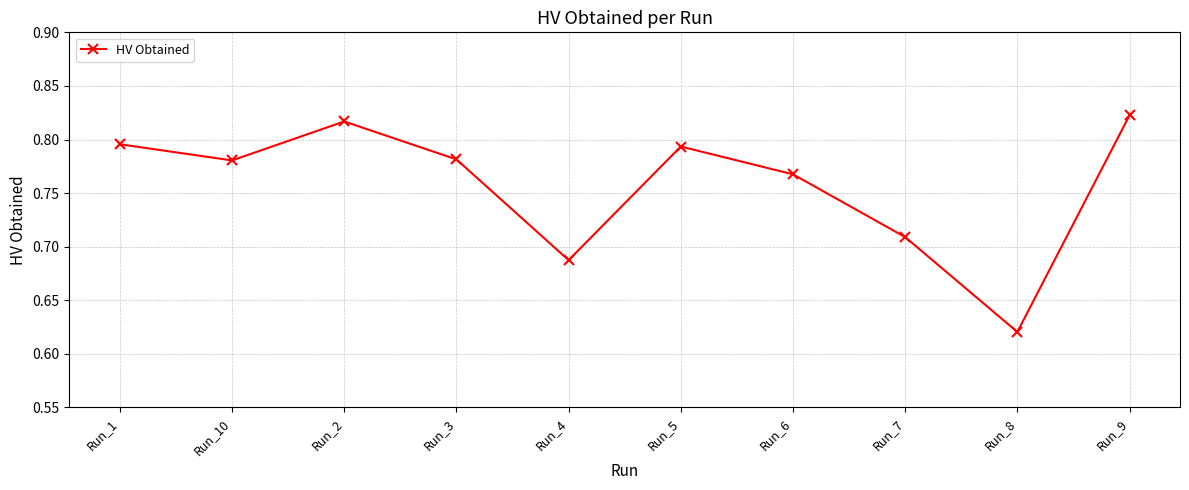

Where is the data nearest to the value 0?

Run_8